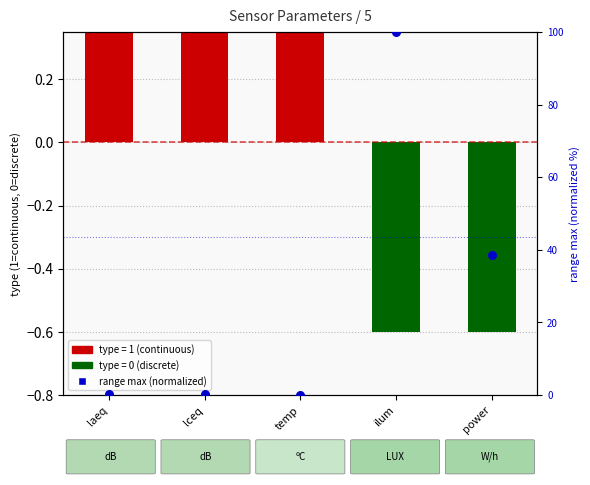

Between power and lceq, which is larger?

power